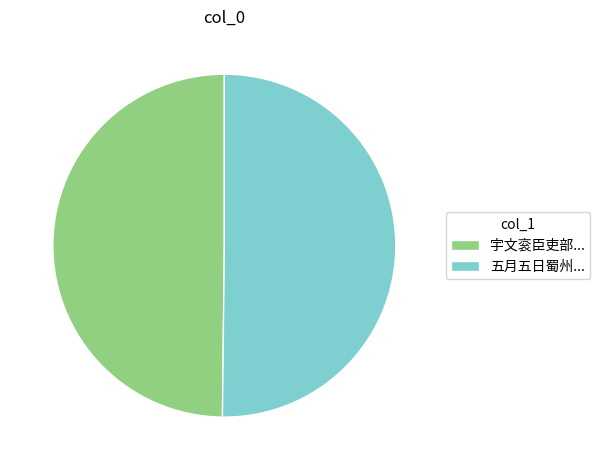

True or false: 宇文衮臣吏部... accounts for 50% of the total.

True